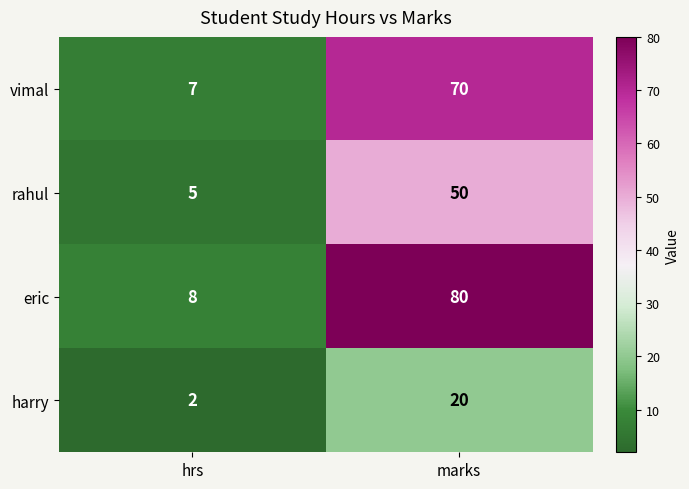

Which category has the highest value across all series?

marks